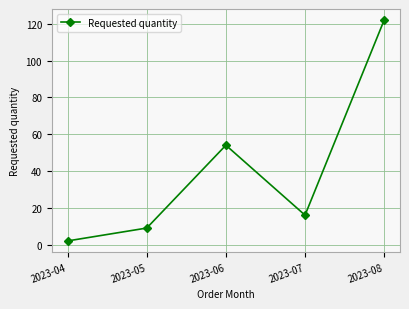

What is the minimum value shown in the chart?

2